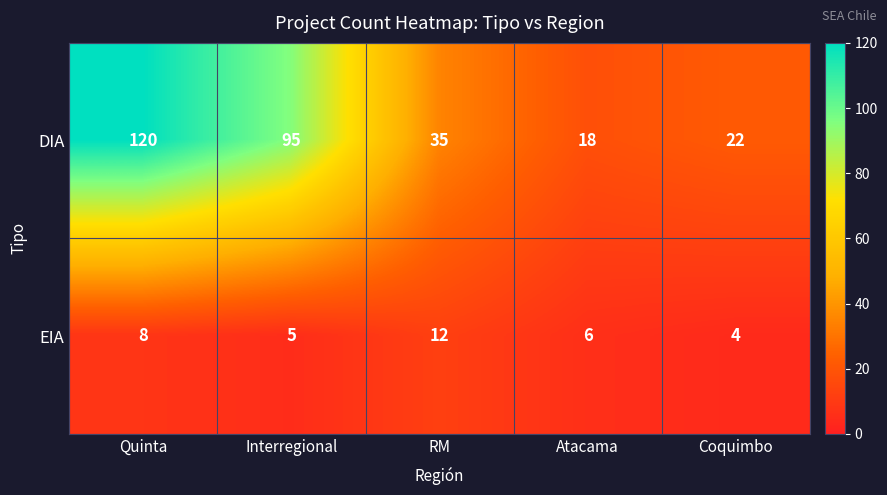

What is the total value across all series at Interregional?

100